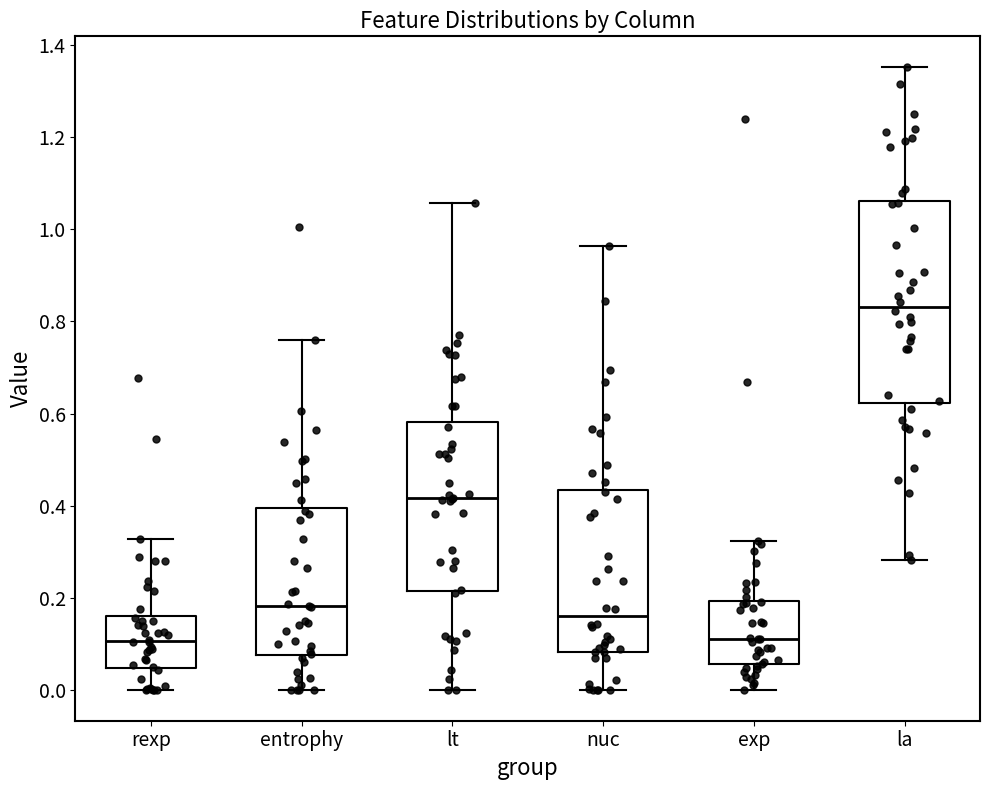

Which box is the tallest, from its lower edge to its upper edge?

la